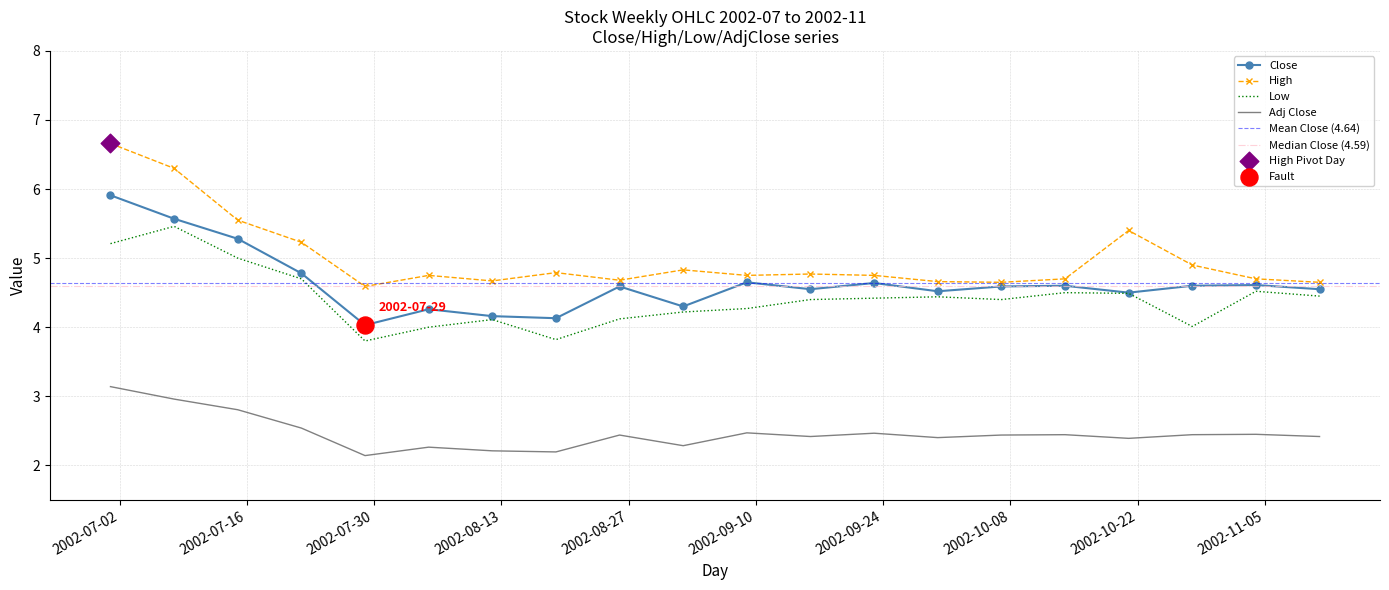

Is the value of Adj Close at 2002-08-05 greater than the value of High at 2002-08-19?

No